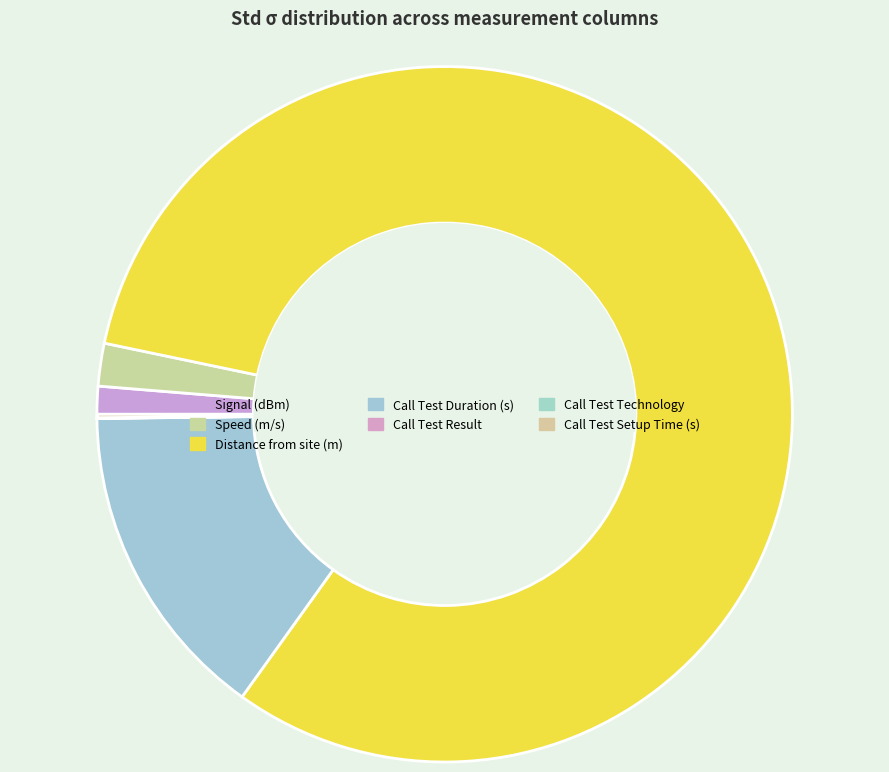

Rank the categories by value from lowest to highest.

Call Test Result, Call Test Technology, Call Test Setup Time (s), Signal (dBm), Speed (m/s), Call Test Duration (s), Distance from site (m)